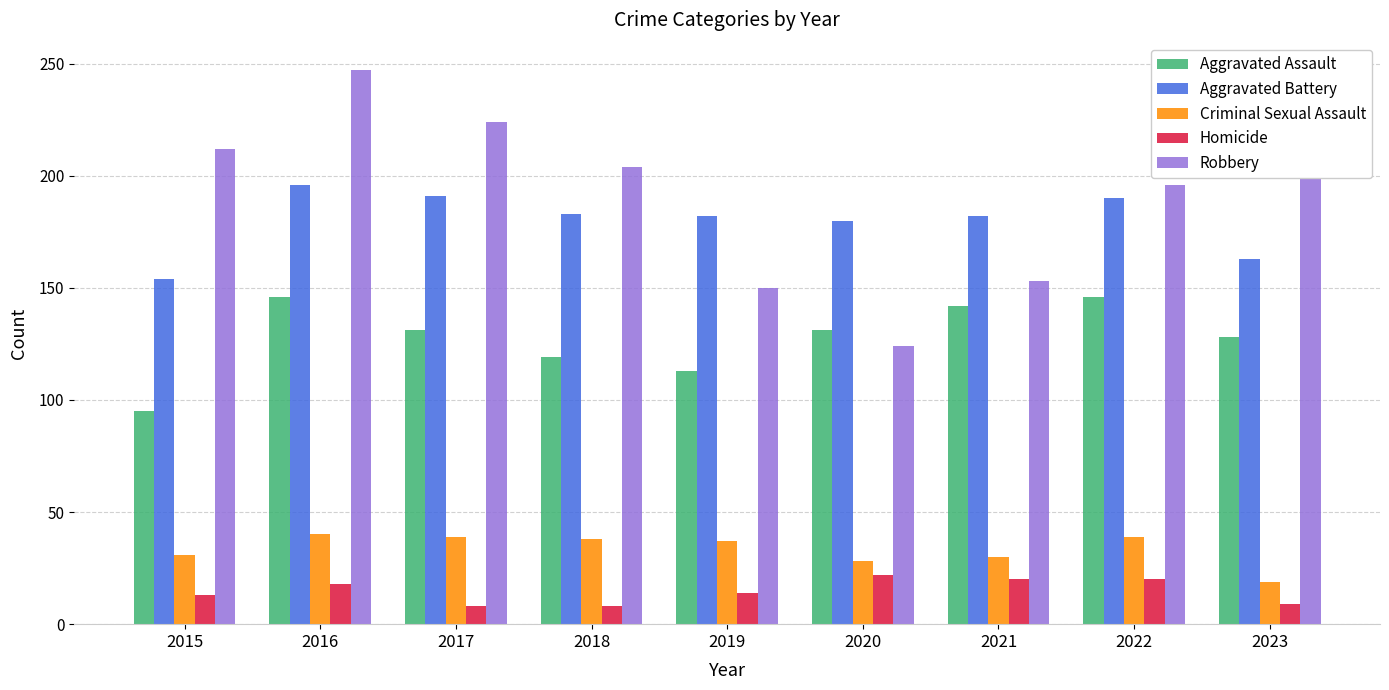

What is the minimum value shown in the chart?

8